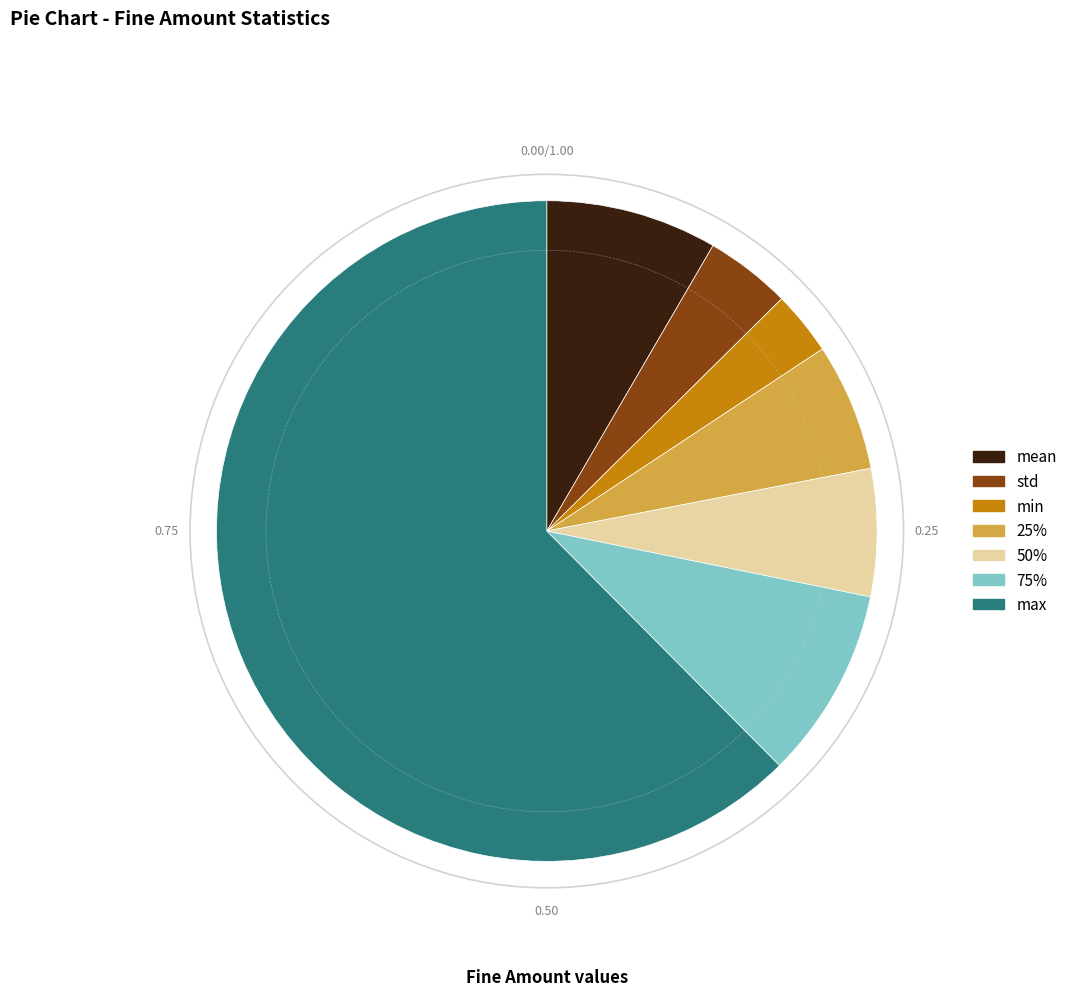

Approximately how many times larger is the value at mean compared to 75%?

0.9